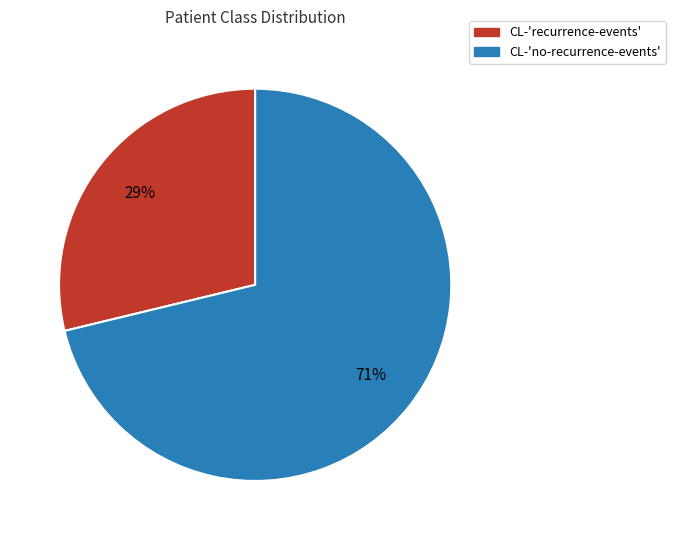

To the nearest percent, what is the difference between the largest and smallest slice percentages?

42%